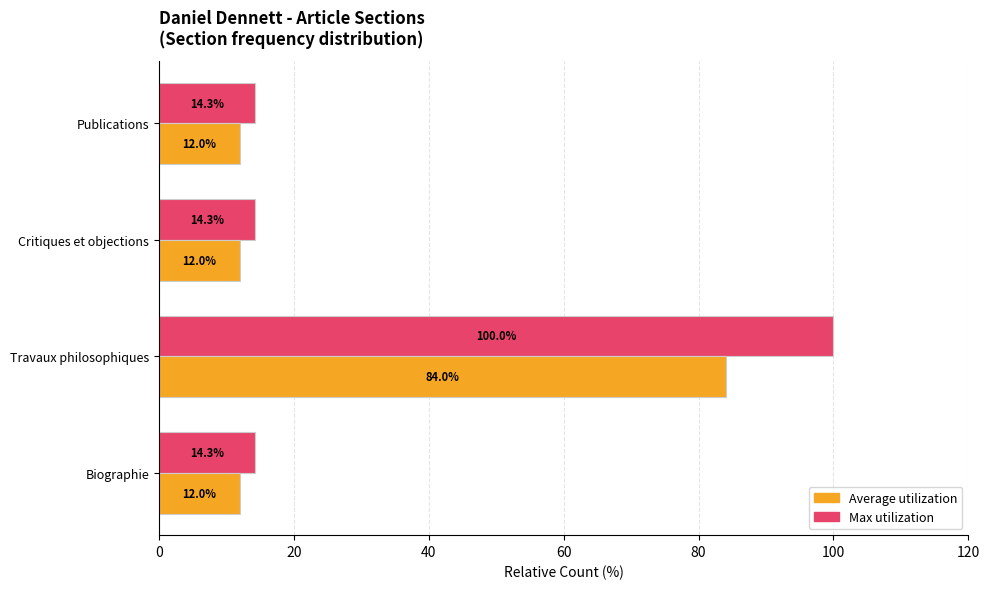

What is the sum of all Average utilization values?

120.0